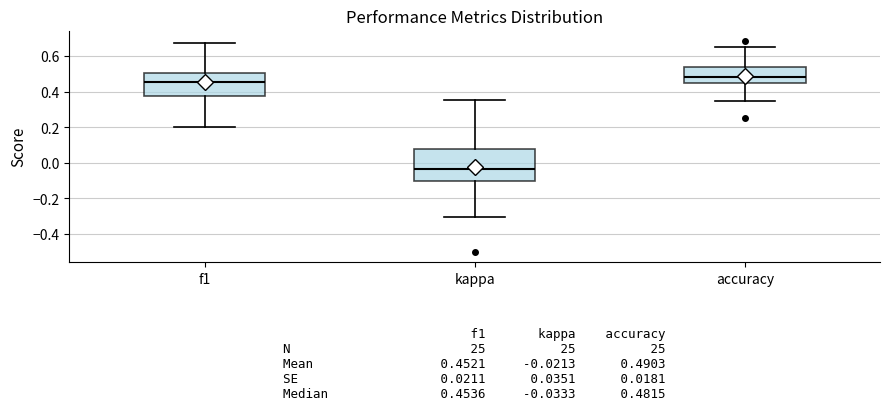

Which box is the tallest, from its lower edge to its upper edge?

kappa